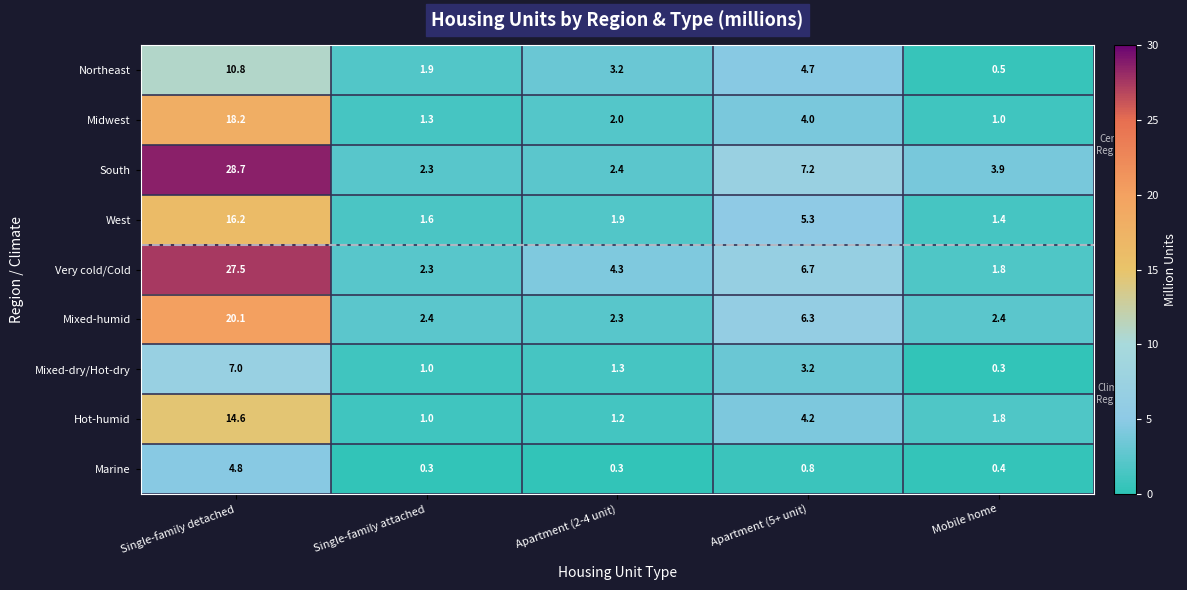

What is the average value of the Hot-humid series?

4.6